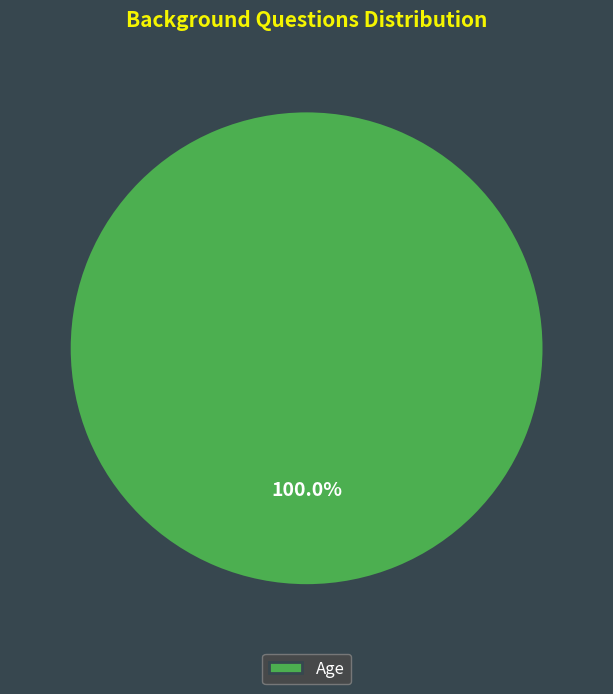

Which category accounts for the majority?

Age